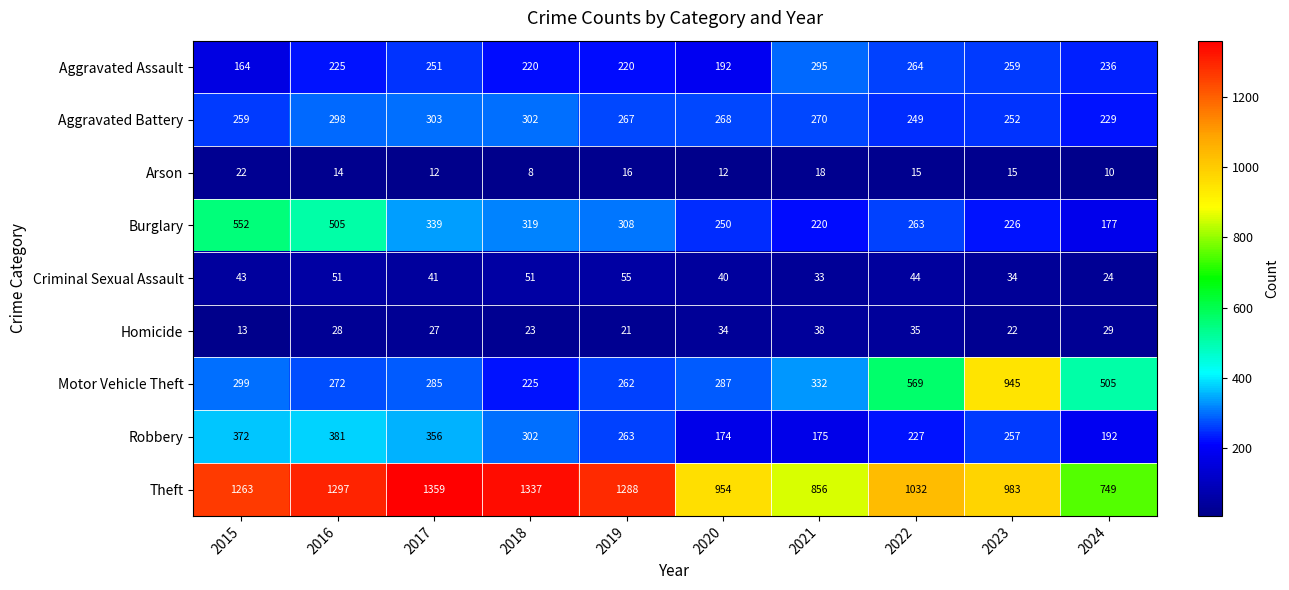

List the series in order of their peak value, lowest first.

Arson, Homicide, Criminal Sexual Assault, Aggravated Assault, Aggravated Battery, Robbery, Burglary, Motor Vehicle Theft, Theft